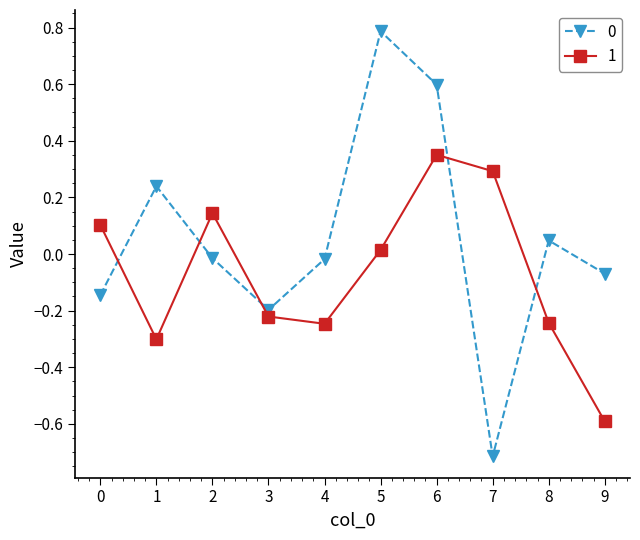

The value of 0 at 8 is 0.0. True or false?

True